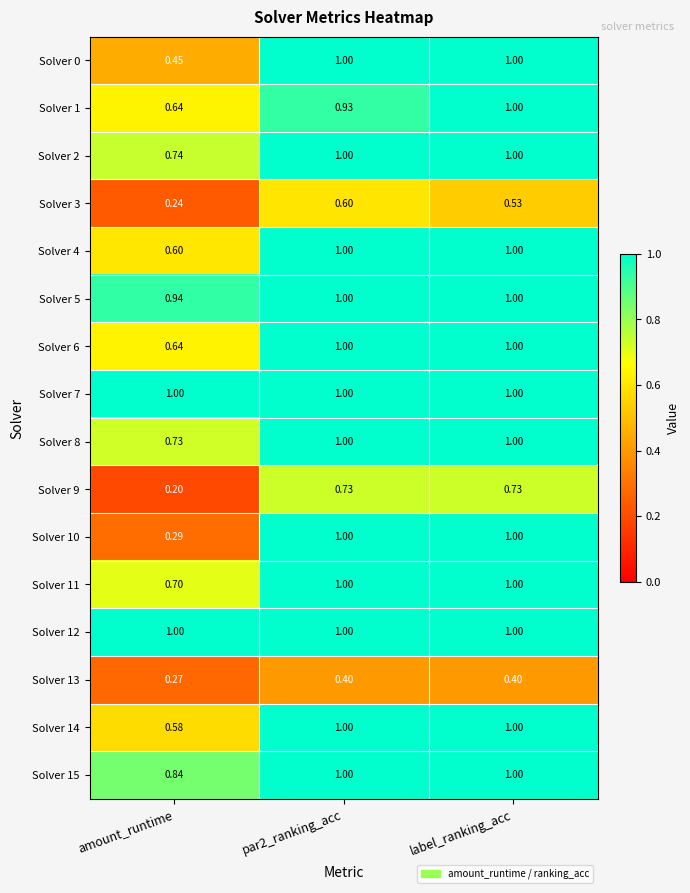

Which category has the lowest value in the Solver 6 series?

amount_runtime